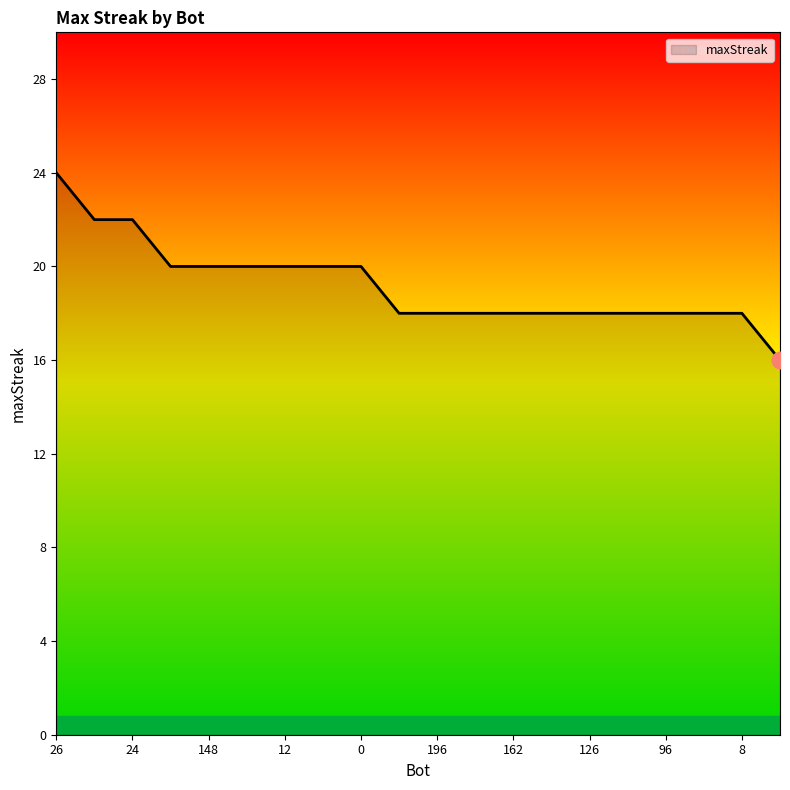

What is the smallest value displayed?

16